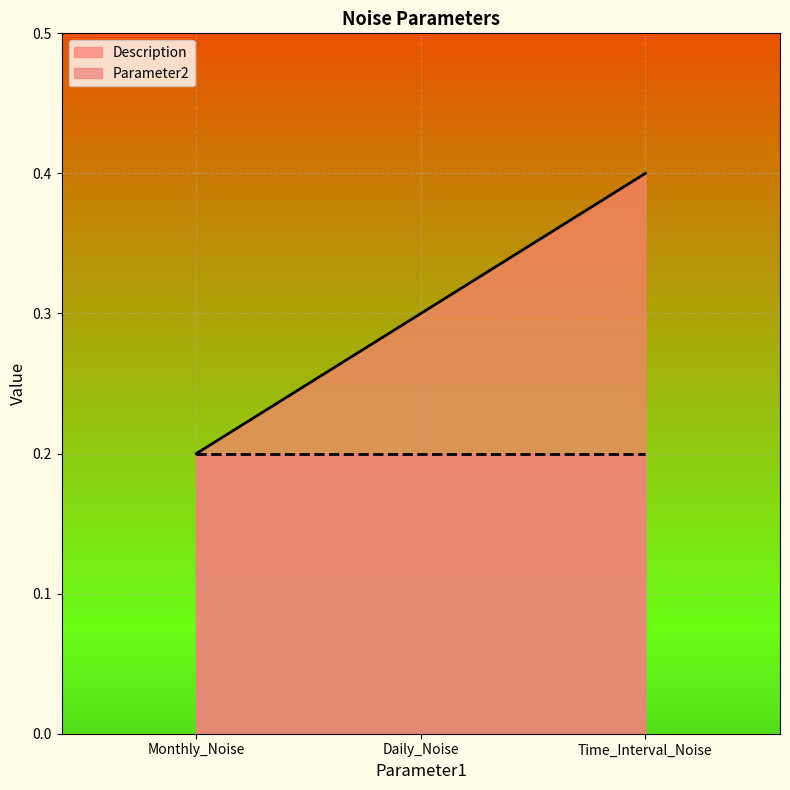

What position from the left is Monthly_Noise?

1